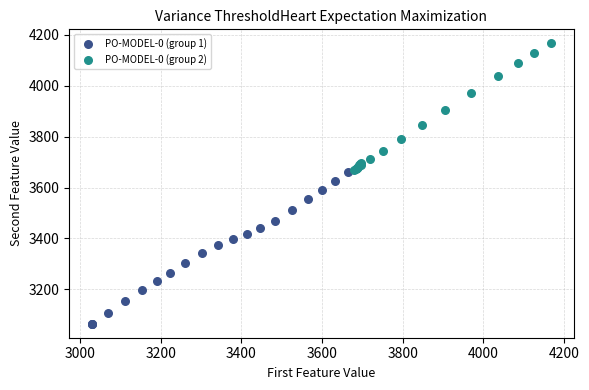

Which series contains the highest Y value?

PO-MODEL-0 (group 2)